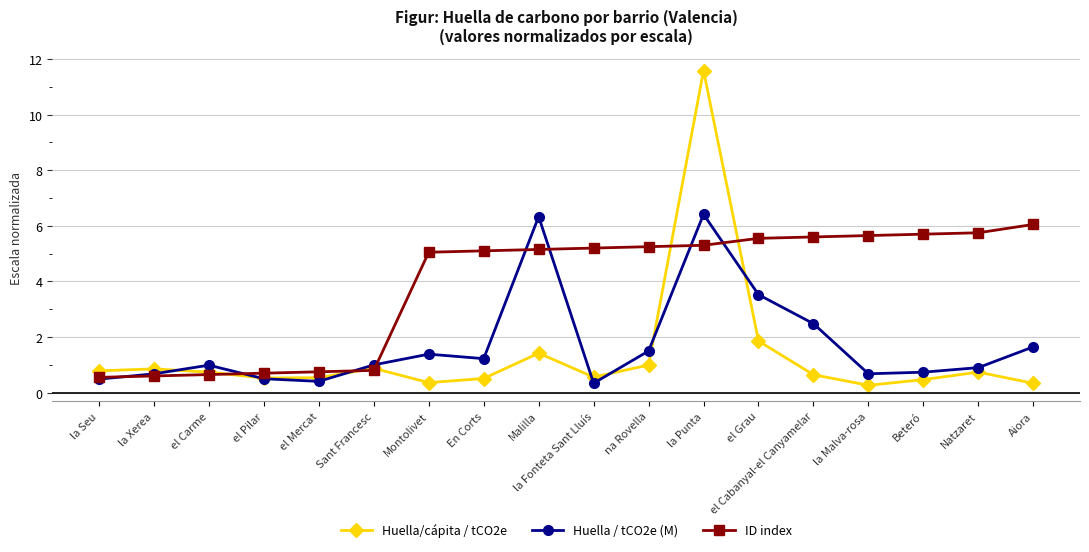

What is the approximate value of ID index at Sant Francesc?

0.8